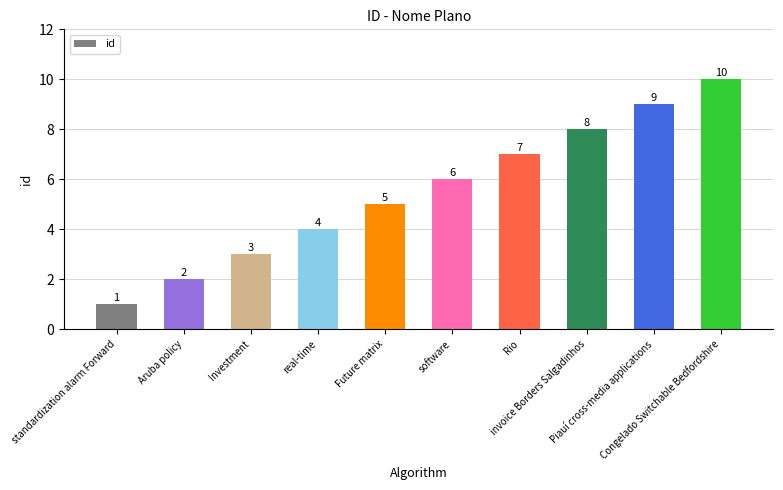

What is the minimum value shown in the chart?

1